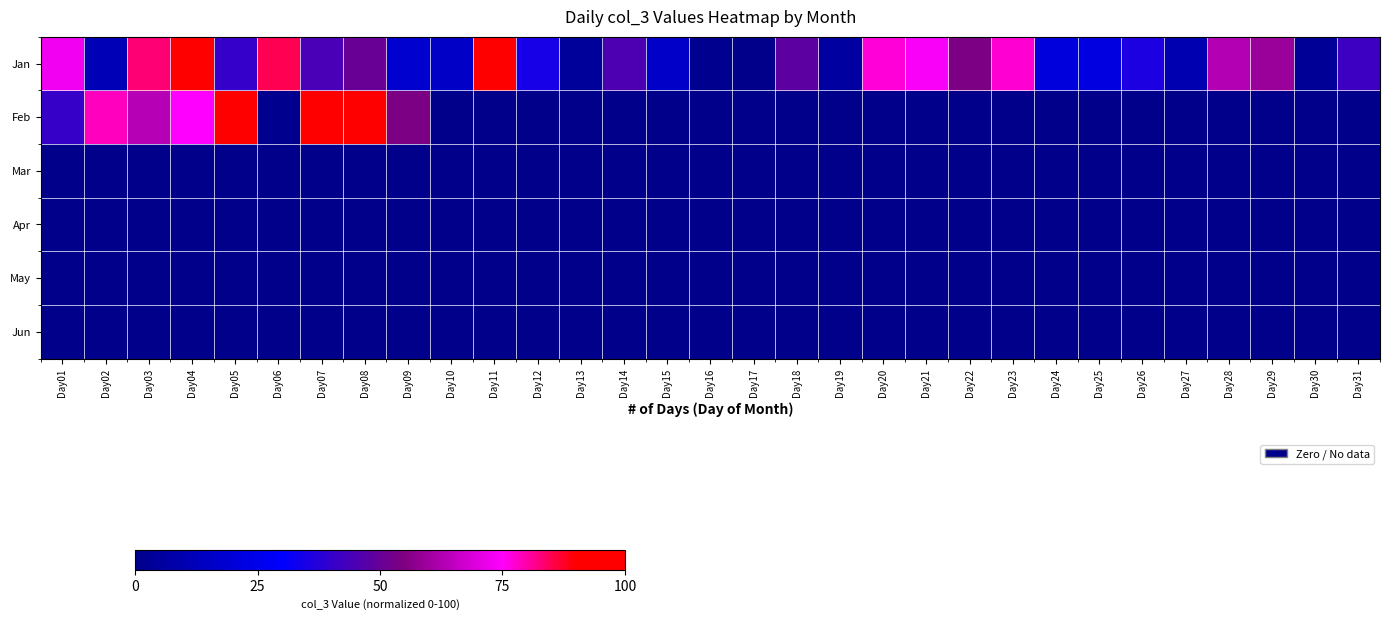

Which label corresponds to the smallest value in the chart?

Day10